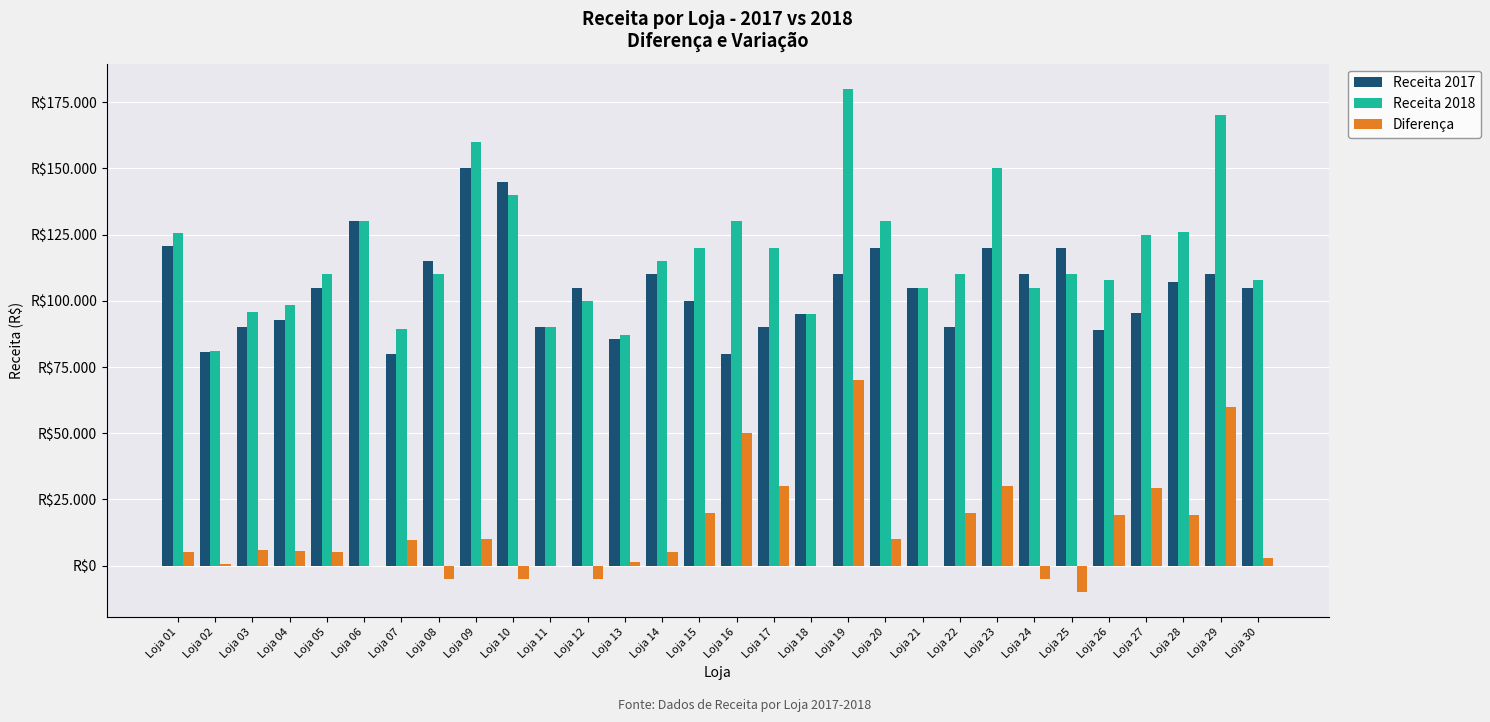

Reading right to left, extract all data points from this chart.

Receita 2017: 105000	110000	107000	95500	89000	120000	110000	120000	90000	105000	120000	110000	95000	90000	80000	100000	110000	85500	105000	90000	145000	150000	115000	79800	130000	105000	92700	90000	80500	120650
Receita 2018: 108000	170000	126000	125000	108000	110000	105000	150000	110000	105000	130000	180000	95000	120000	130000	120000	115000	87000	100000	90000	140000	160000	110000	89500	130000	110000	98400	95800	81000	125650
Diferença: 3000	60000	19000	29500	19000	-10000	-5000	30000	20000	0	10000	70000	0	30000	50000	20000	5000	1500	-5000	0	-5000	10000	-5000	9700	0	5000	5700	5800	500	5000